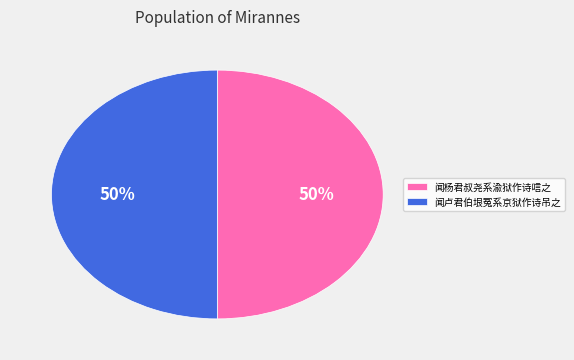

To the nearest percent, what portion does 闻杨君叔尧系渝狱作诗唁之 represent?

50%